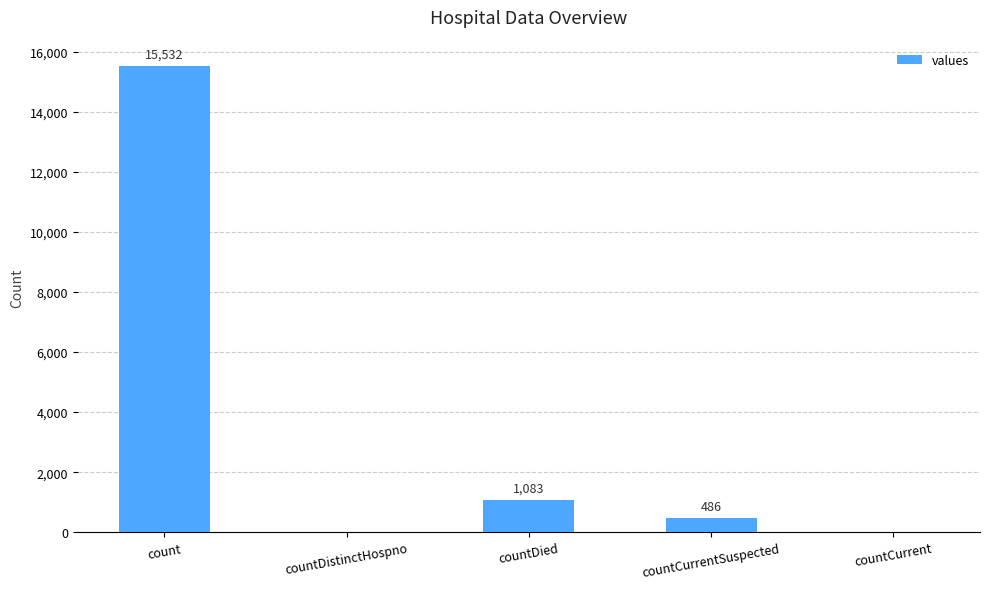

What is the sum of all values?

17101